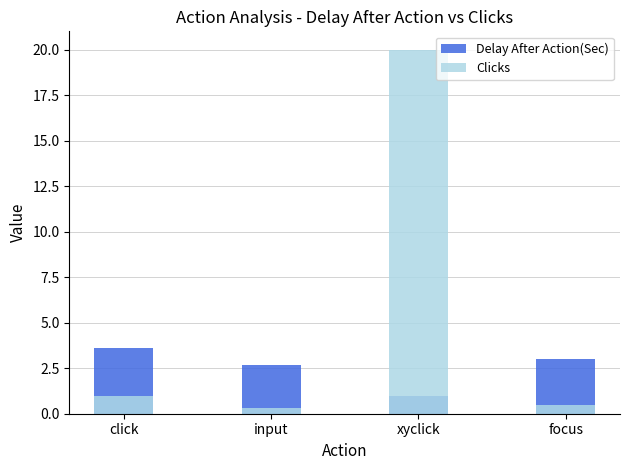

What is the spread (max minus min) of values at focus?

2.5